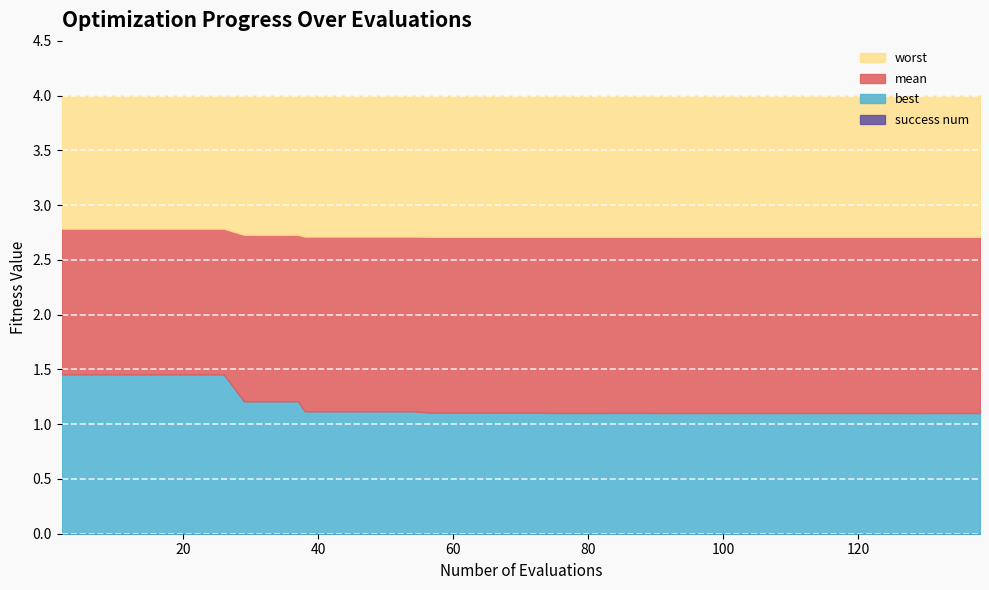

The value of worst at 9 is 0.9. True or false?

False